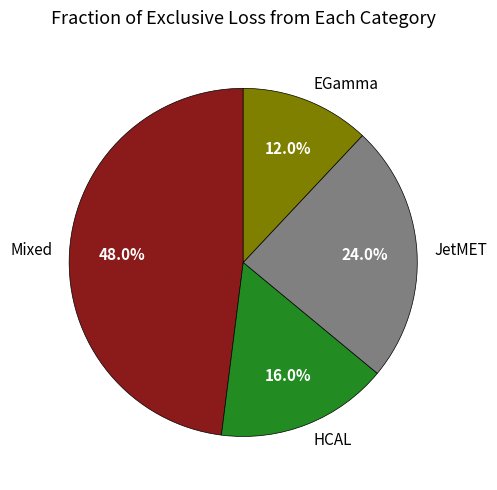

To the nearest percent, what is the difference between the largest and smallest slice percentages?

36%